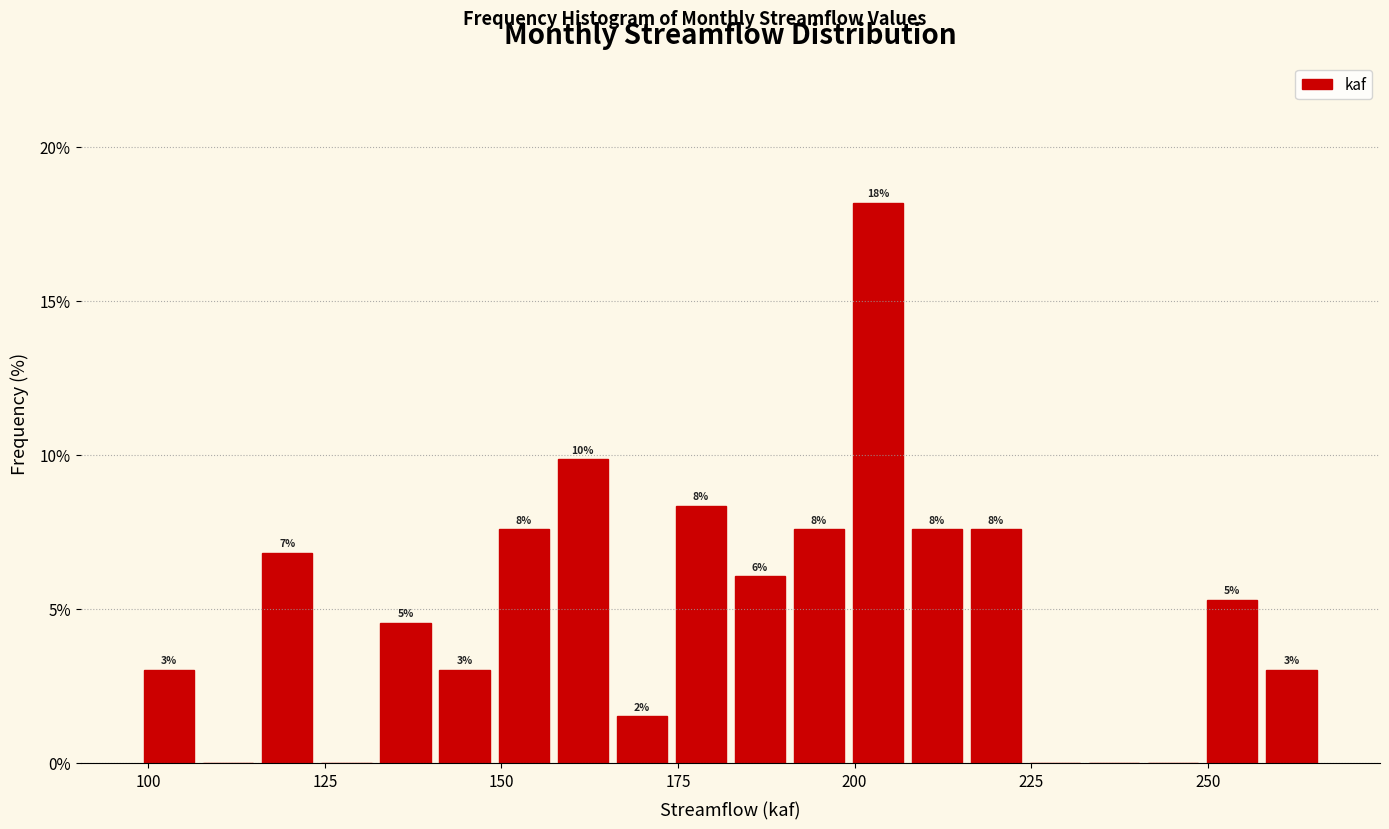

Around what value on the x-axis is the tallest bar? Give the approximate position of its centre, as read against the axis.

205